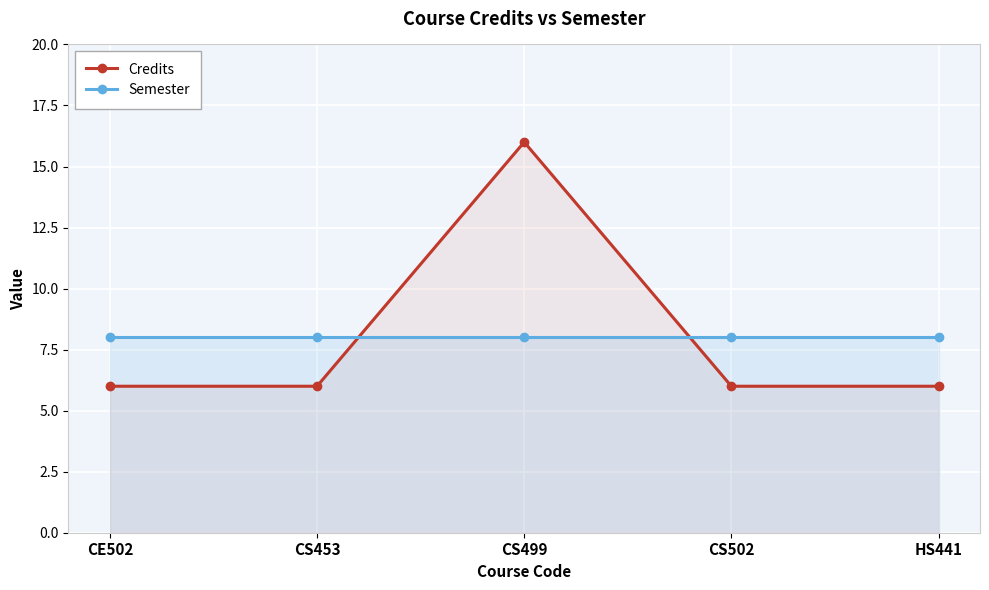

Where do Semester and Credits first cross each other?

CS453 and CS499